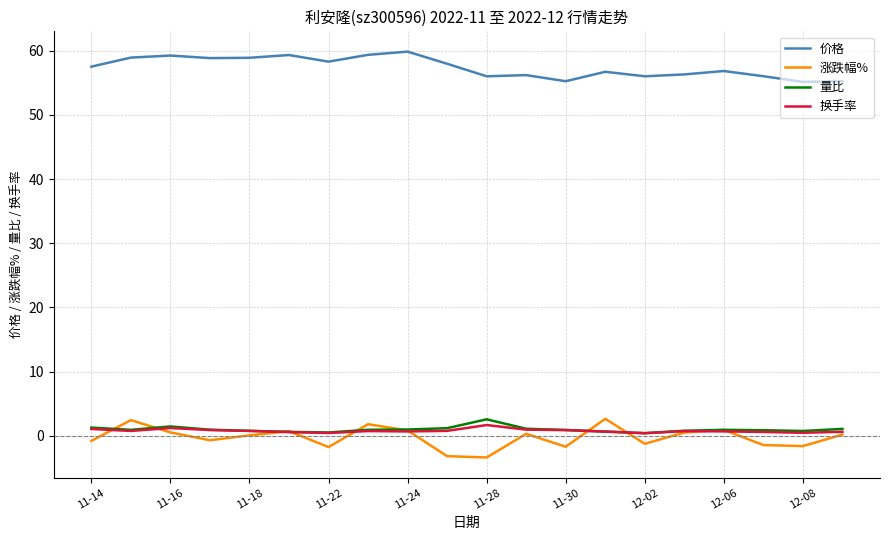

Which series has the largest total across all categories?

价格